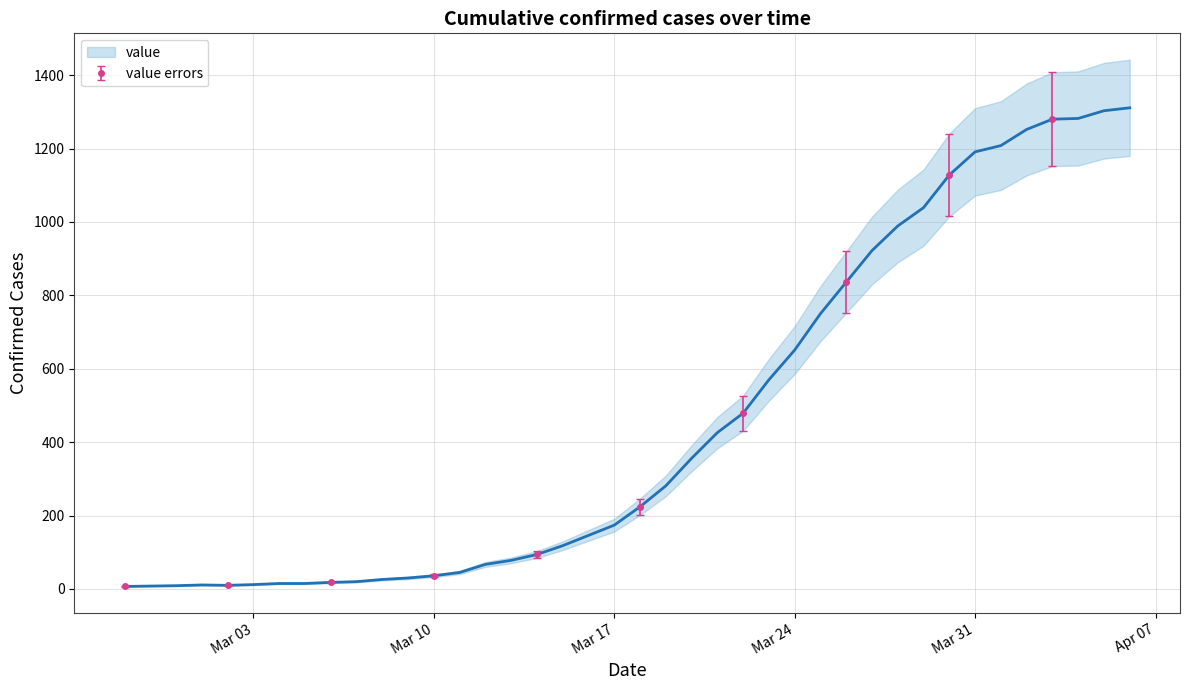

Reading left to right, list all the values displayed in this chart.

7	8	9	11	10	12	15	15	18	20	26	30	36	45	67	78	94	118	146	174	224	281	356	426	479	570	651	750	836	922	989	1039	1128	1191	1208	1252	1280	1282	1303	1311